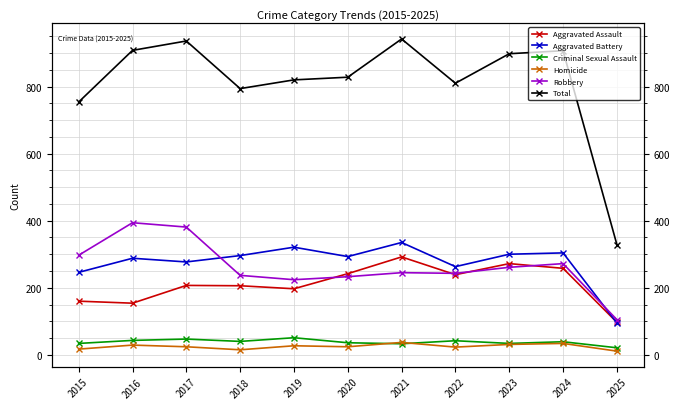

Reading left to right, transcribe all the data shown in this chart.

Aggravated Assault: 160	154	207	206	197	242	292	239	272	258	97
Aggravated Battery: 246	288	277	296	321	293	335	263	300	304	95
Criminal Sexual Assault: 34	43	47	40	51	36	33	42	34	39	21
Homicide: 17	29	24	15	27	24	37	23	31	34	11
Robbery: 297	394	381	237	224	233	245	243	261	272	105
Total: 754	908	936	794	820	828	942	810	898	907	329